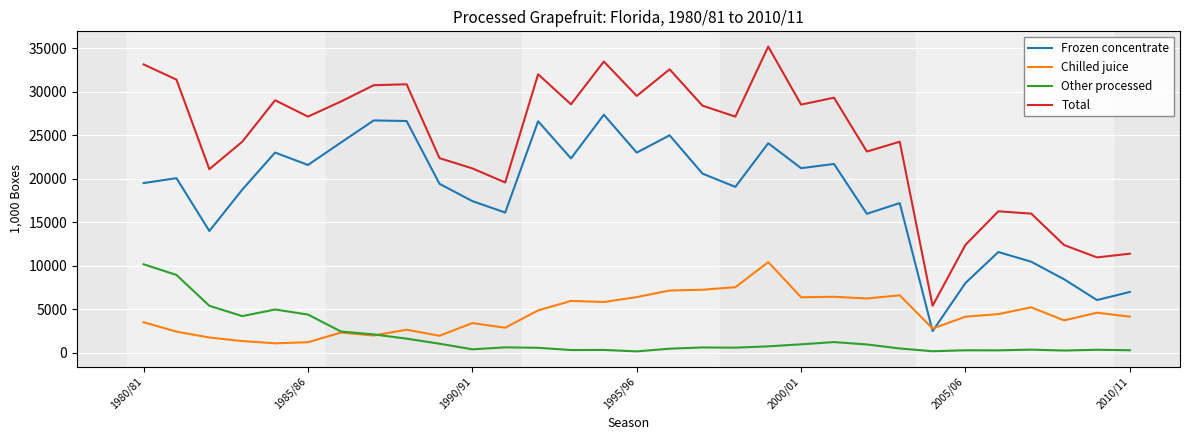

After their last crossing, which series has the higher values: Other processed or Chilled juice?

Chilled juice